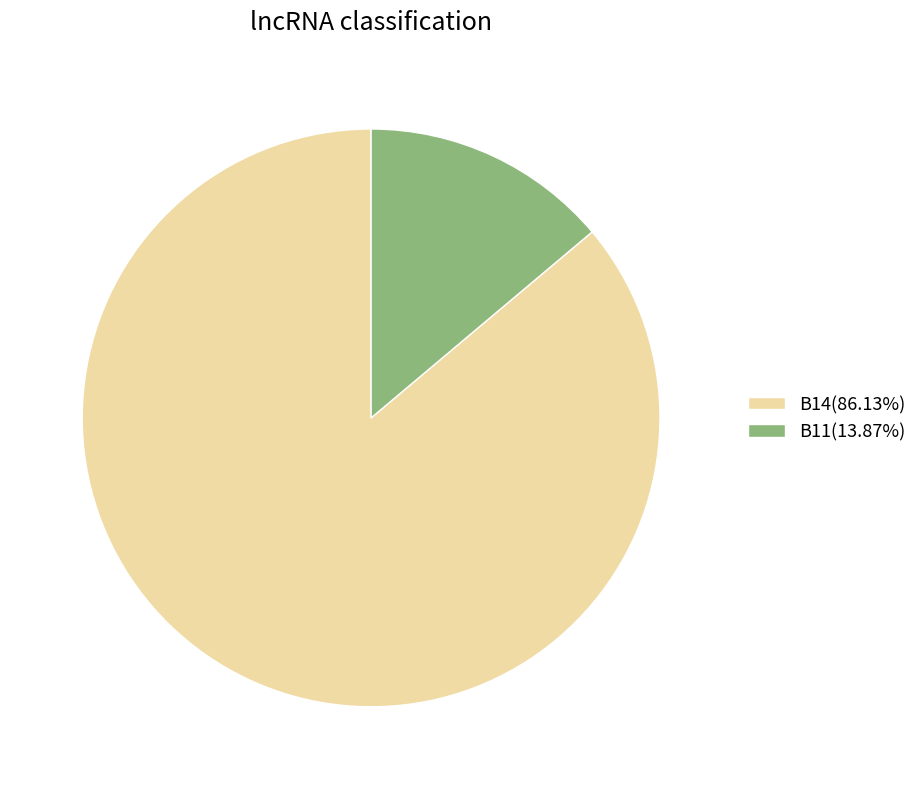

How many slices are in this pie chart?

2